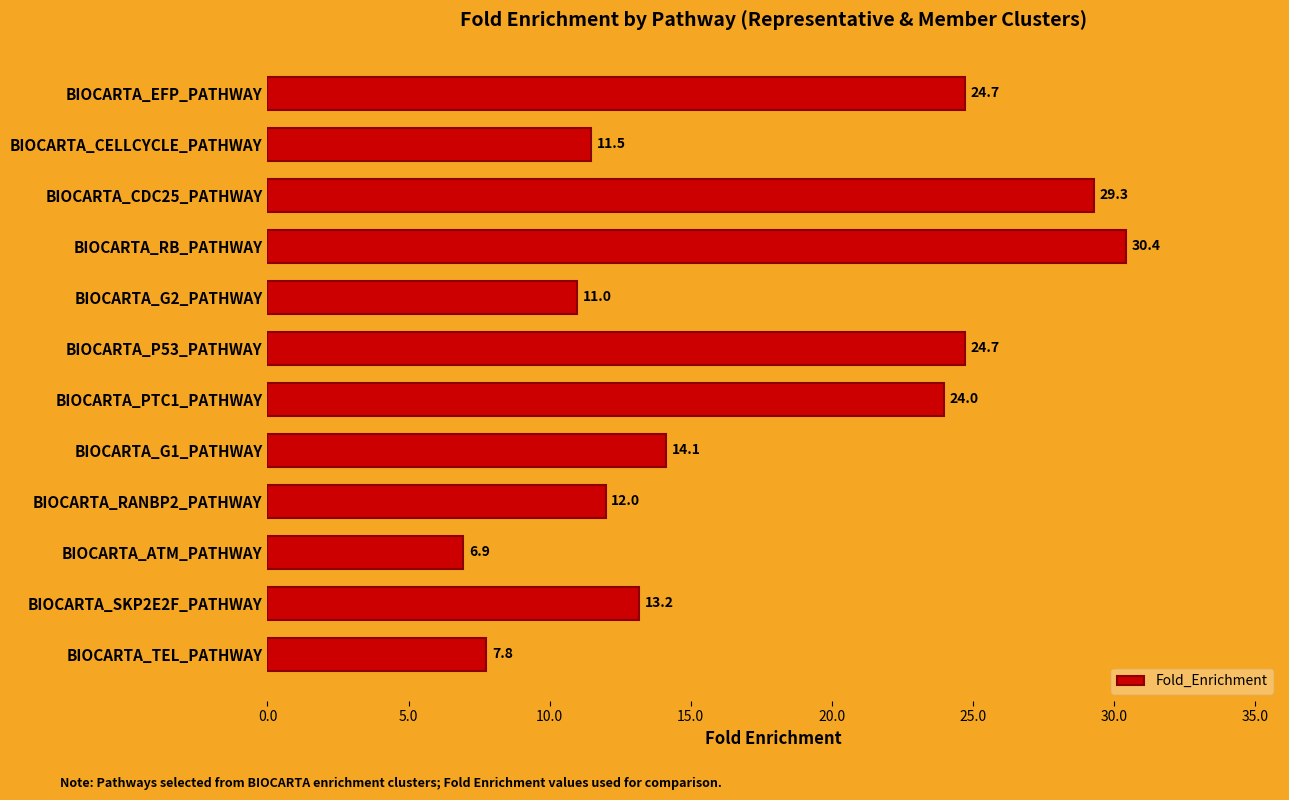

What is the value of the 9th bar from the top?

12.0